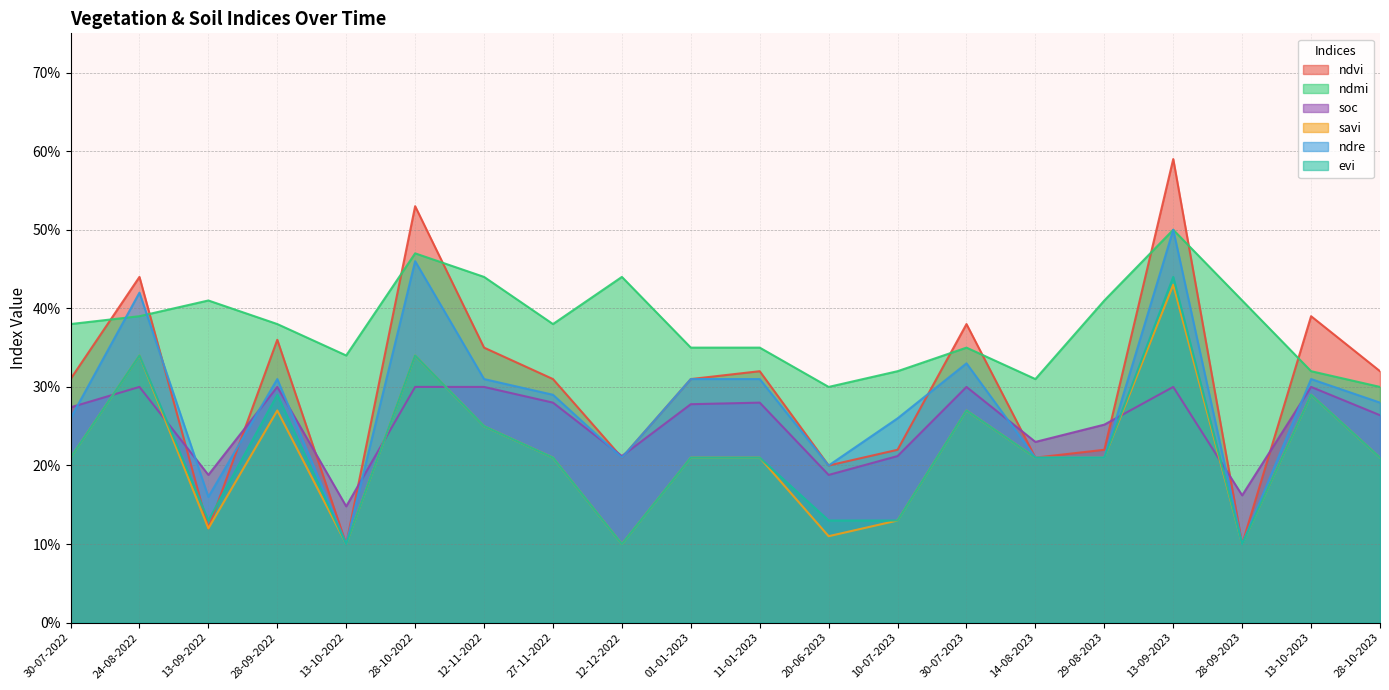

True or false: ndmi and ndvi intersect in this chart.

True